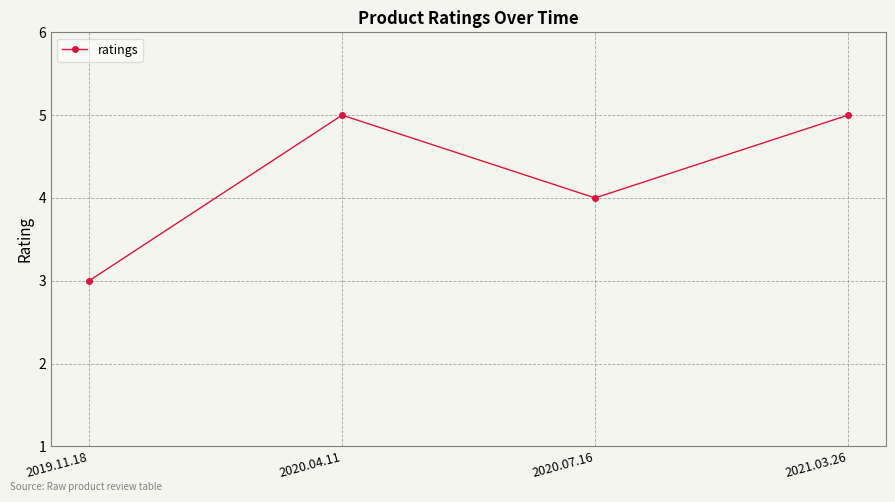

How many values are between 4 and 5?

3